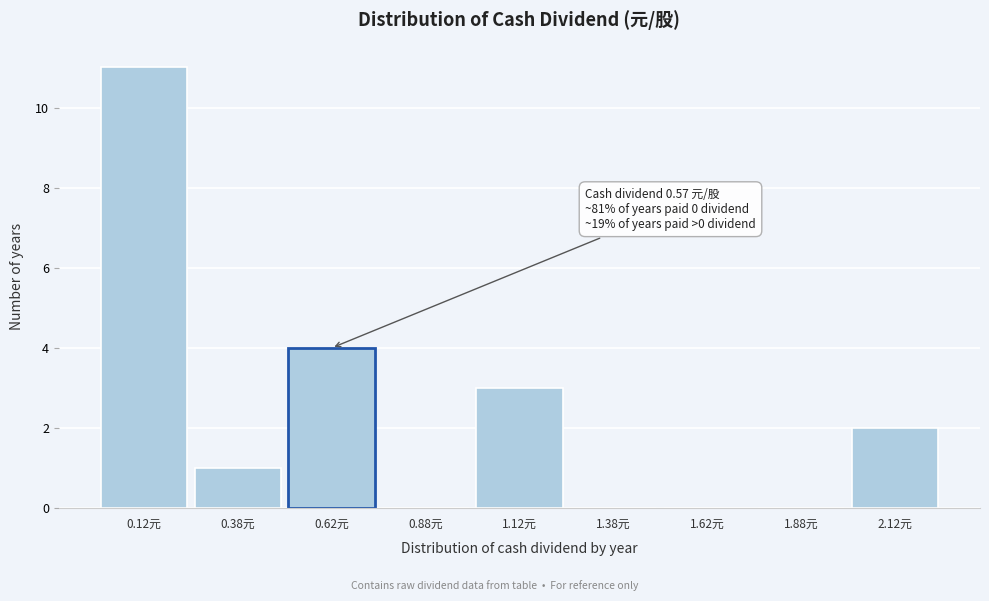

Which range on the x-axis has the tallest bar?

0.00 to 0.25